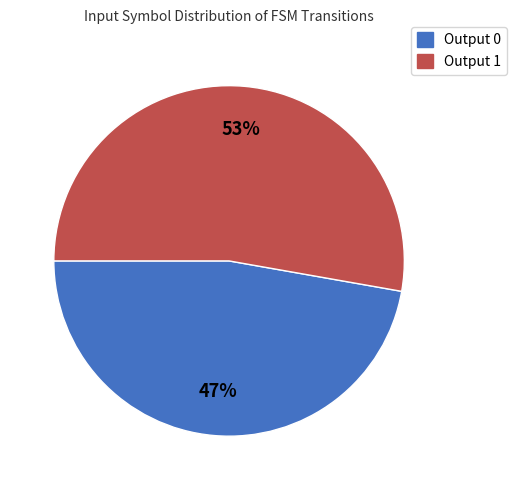

The Output 0 slice represents 47% of the pie. True or false?

True